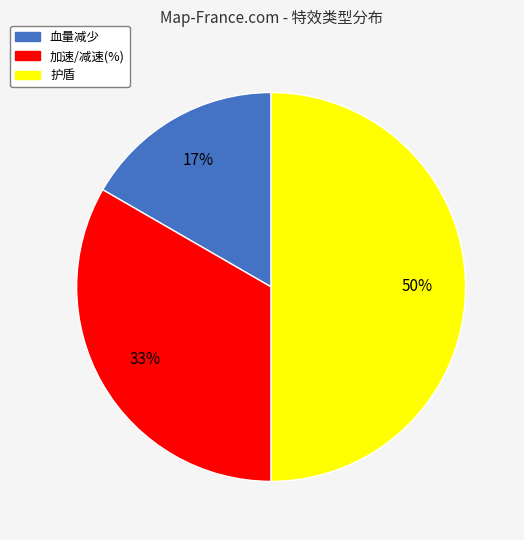

Is it true that 血量减少 is 17% of the pie?

True